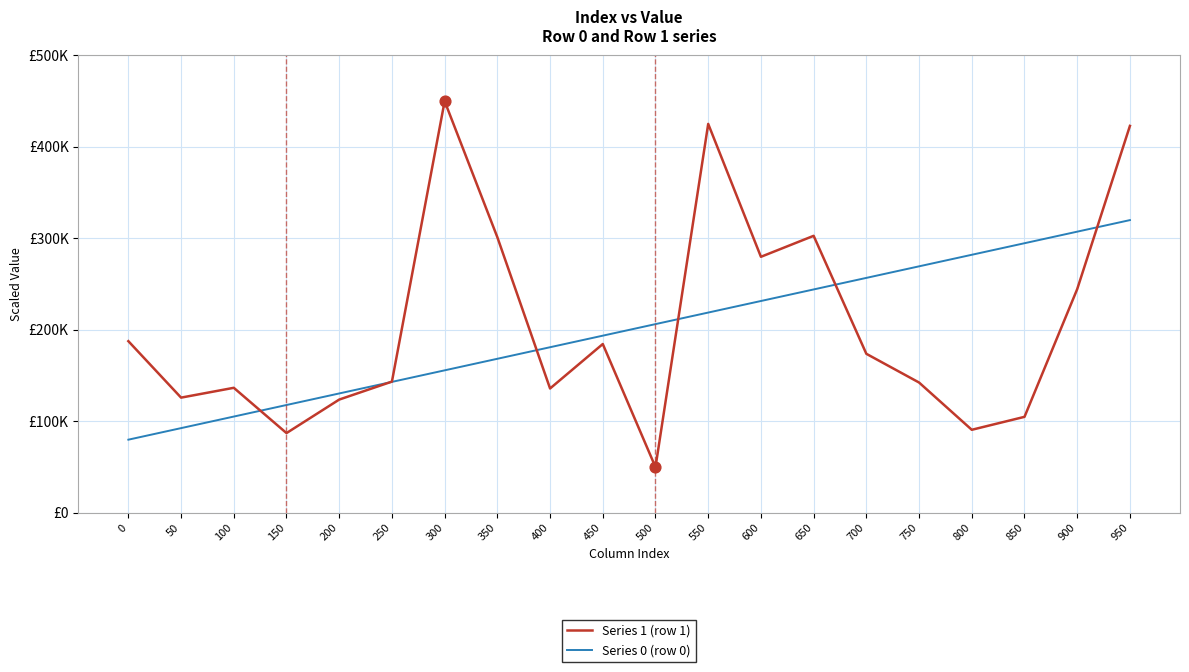

At how many categories does at least one series exceed 172959?

15